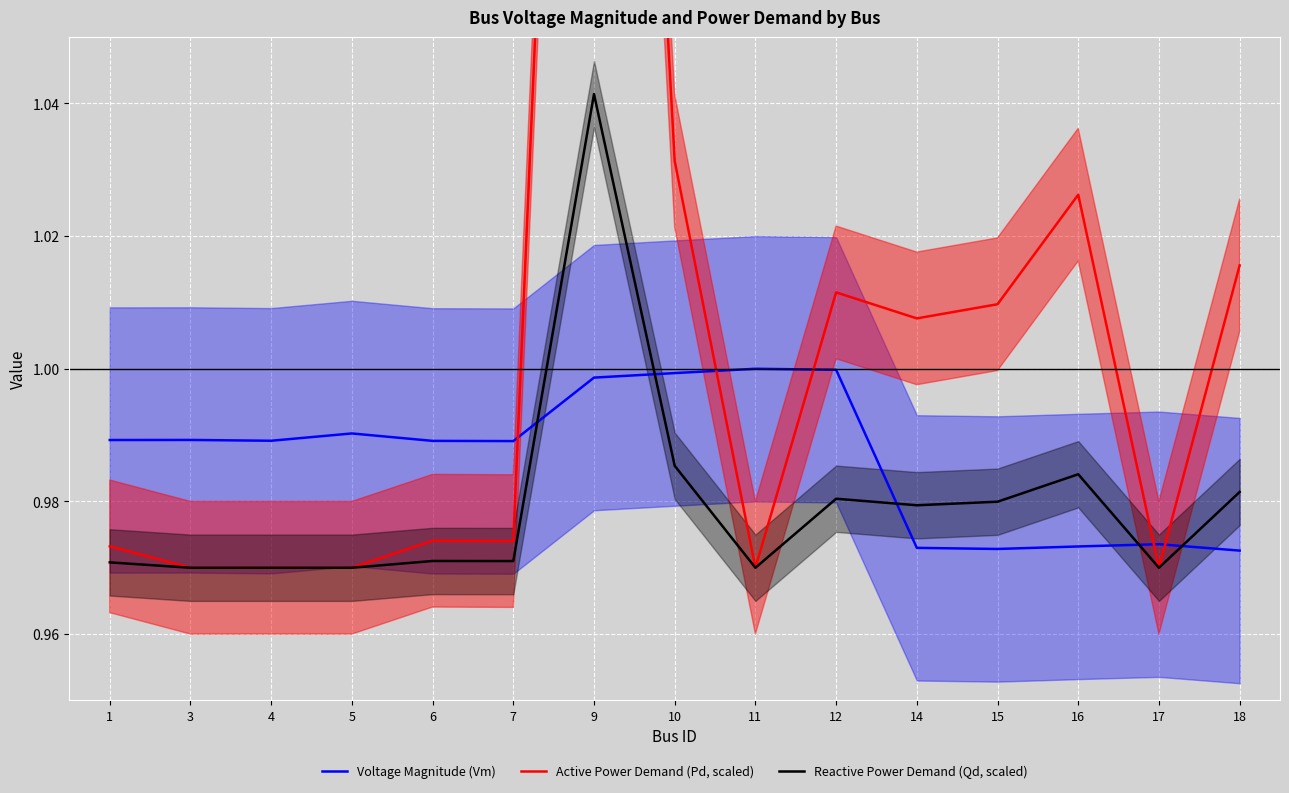

Reading left to right, what are all the values shown in this chart?

Voltage Magnitude (Vm): 1.0	1.0	1.0	1.0	1.0	1.0	1.0	1.0	1.0	1.0	1.0	1.0	1.0	1.0	1.0
Active Power Demand (Pd, scaled): 1.0	1.0	1.0	1.0	1.0	1.0	1.3	1.0	1.0	1.0	1.0	1.0	1.0	1.0	1.0
Reactive Power Demand (Qd, scaled): 1.0	1.0	1.0	1.0	1.0	1.0	1.0	1.0	1.0	1.0	1.0	1.0	1.0	1.0	1.0